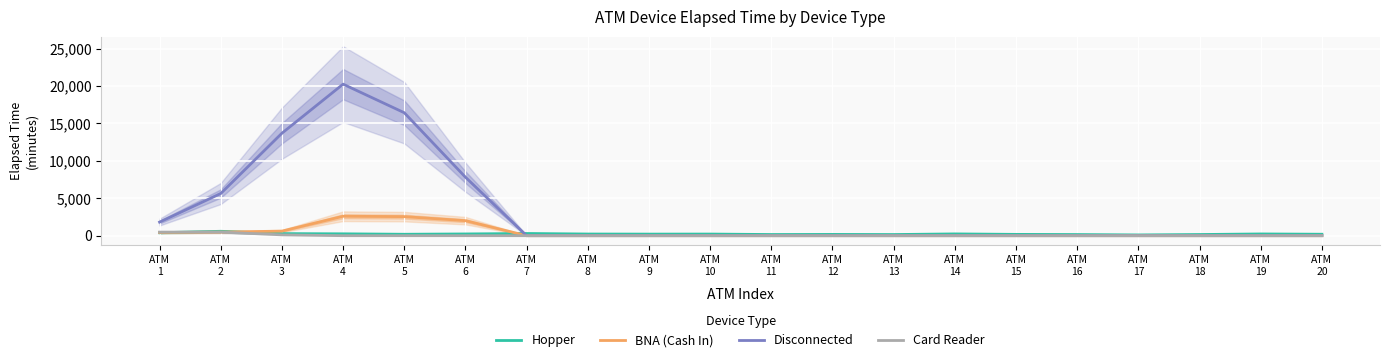

Count the number of categories in the chart.

20